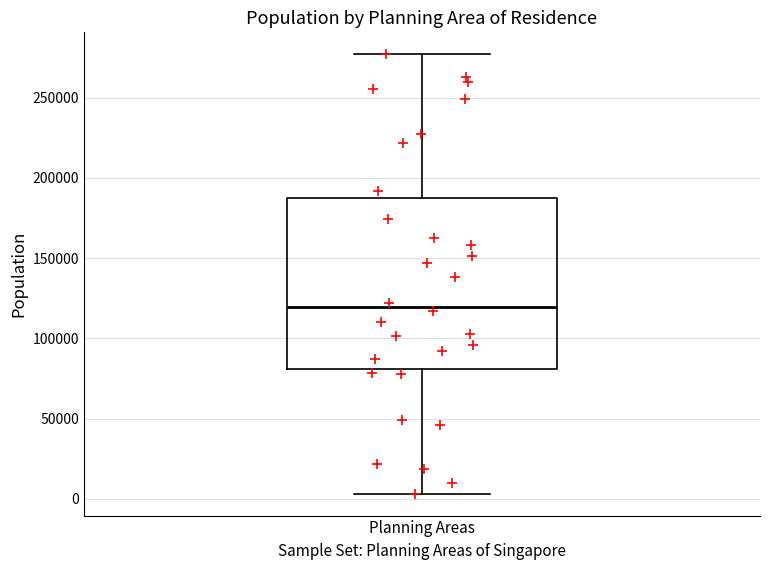

Where does the upper whisker of the box for Planning Areas end on the y-axis? The values are not printed on the chart, so give them approximately, as read against the axis.

275000